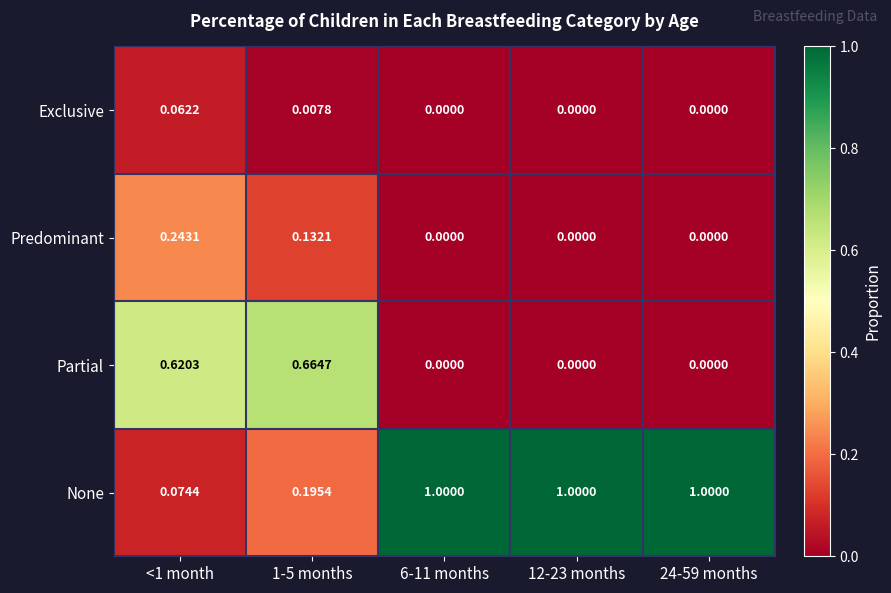

Rank the series by their maximum value, from highest to lowest.

None, Partial, Predominant, Exclusive